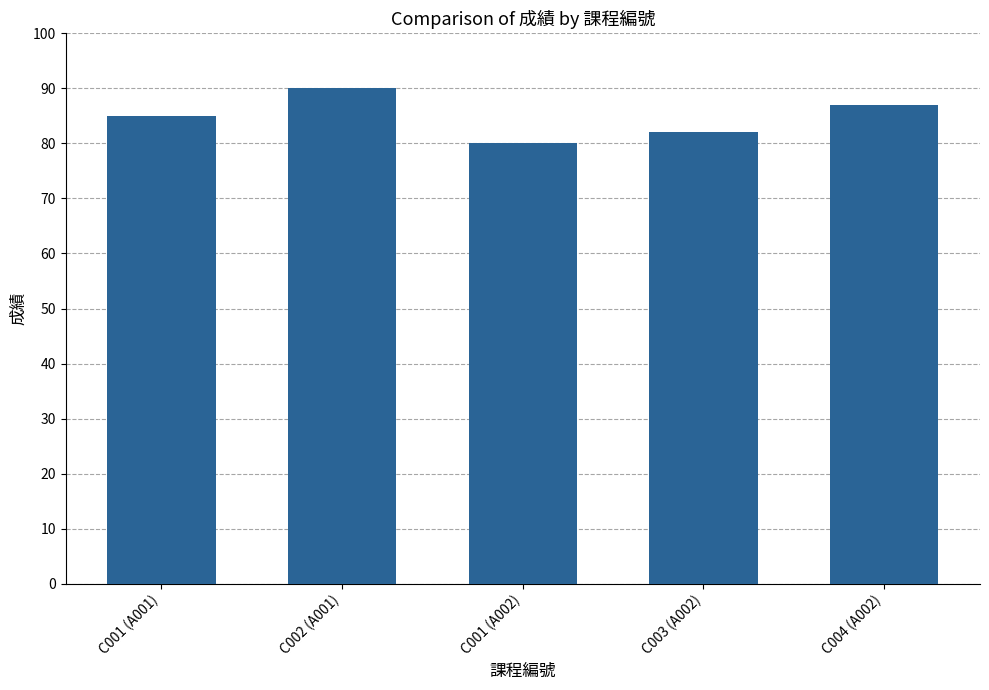

Which has a higher value, C003 (A002) or C002 (A001)?

C002 (A001)